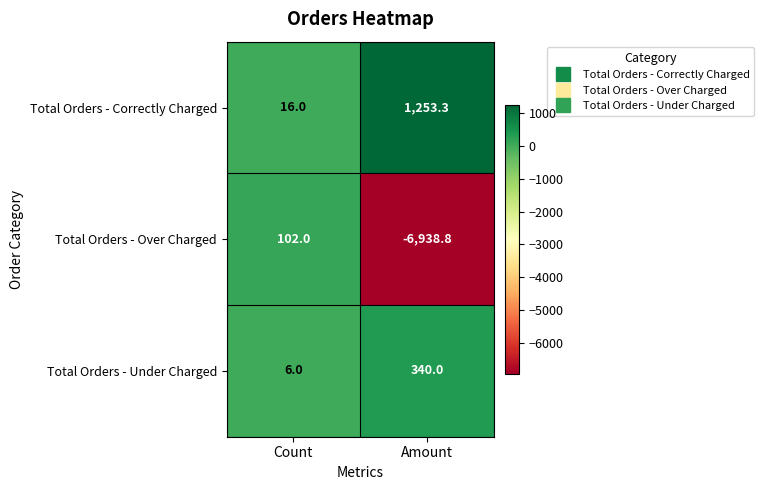

Where does the Total Orders - Correctly Charged series first go above 1253?

Amount